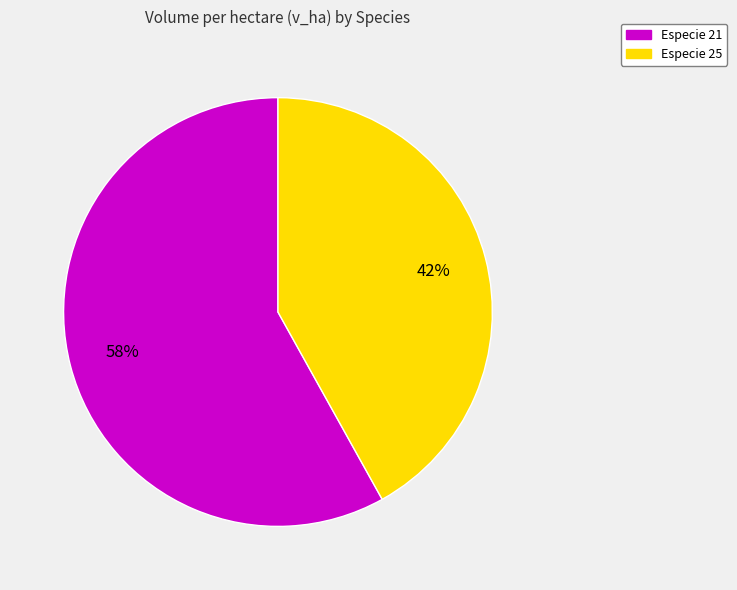

To the nearest percent, what is the average slice percentage?

50%